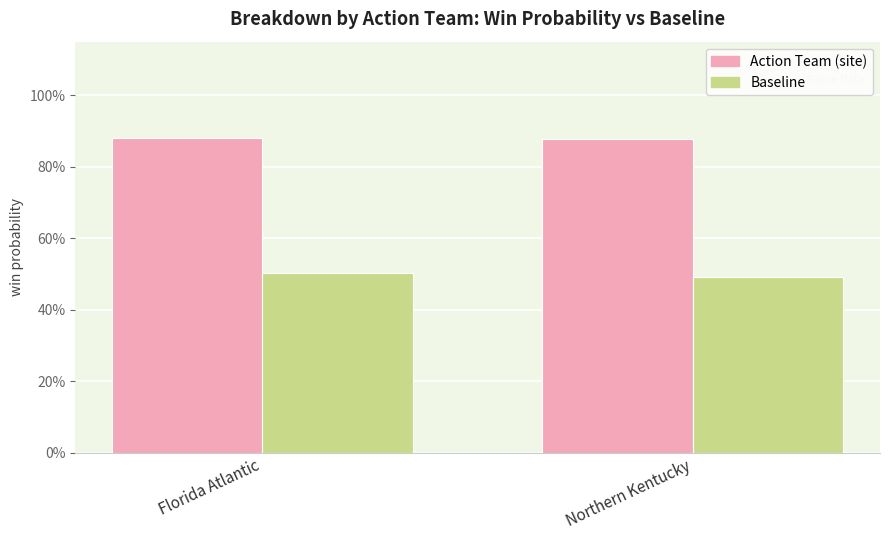

What is the greatest value displayed?

0.9